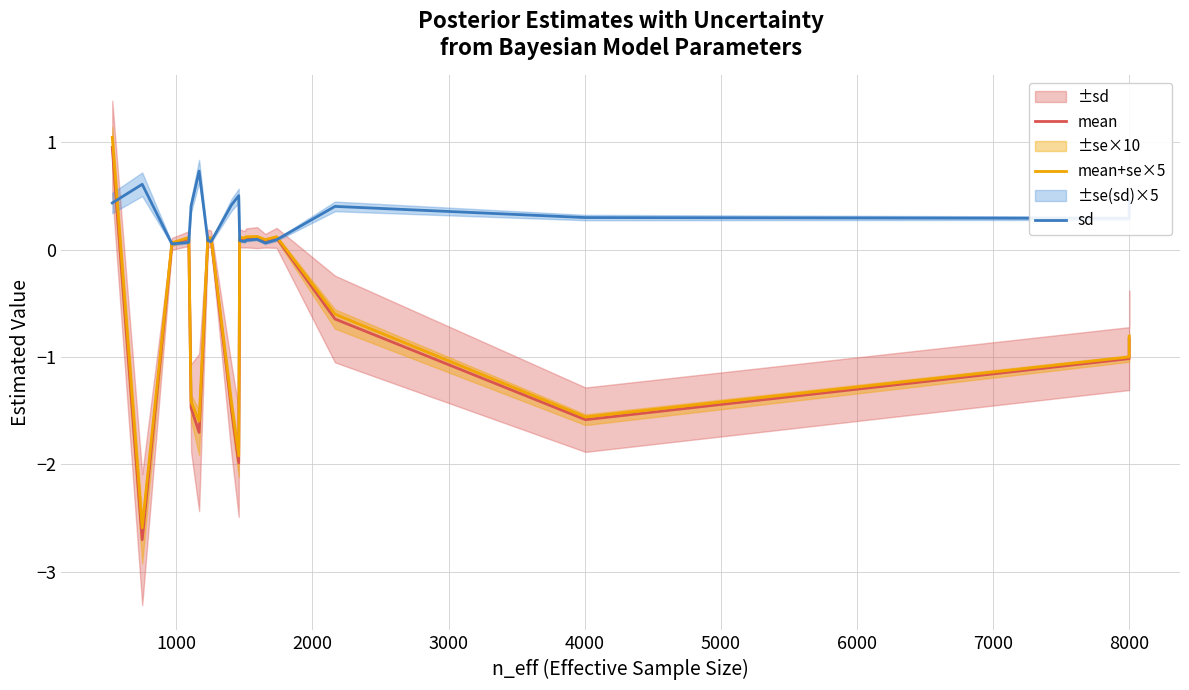

Which series changed the most between 2000 and 18?

mean